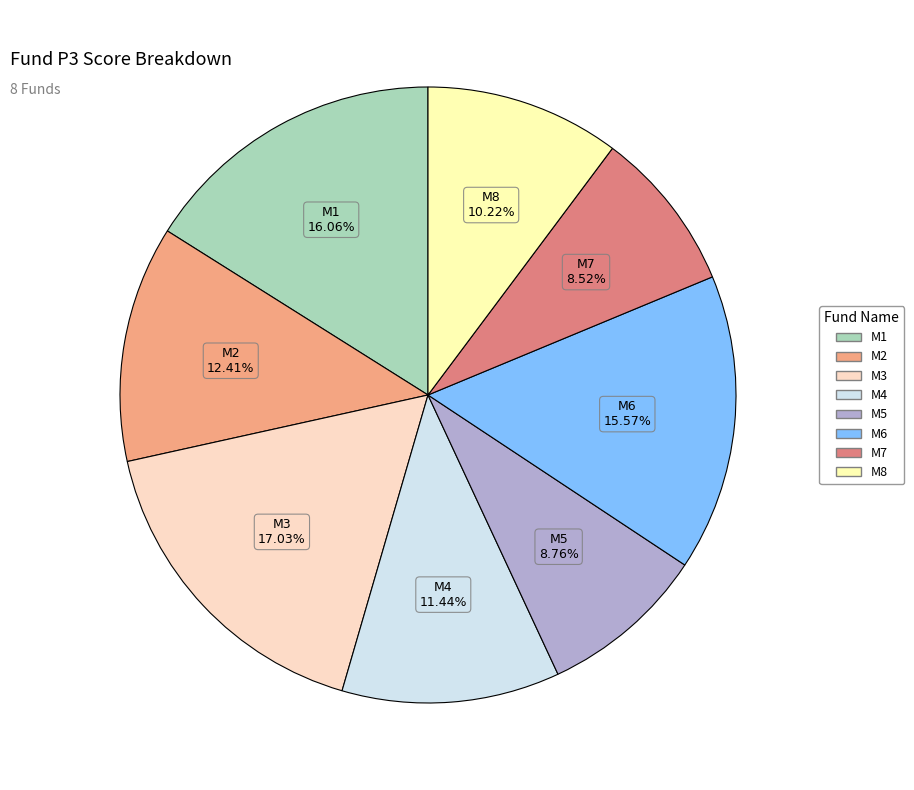

Which category has the biggest portion of the pie?

M3